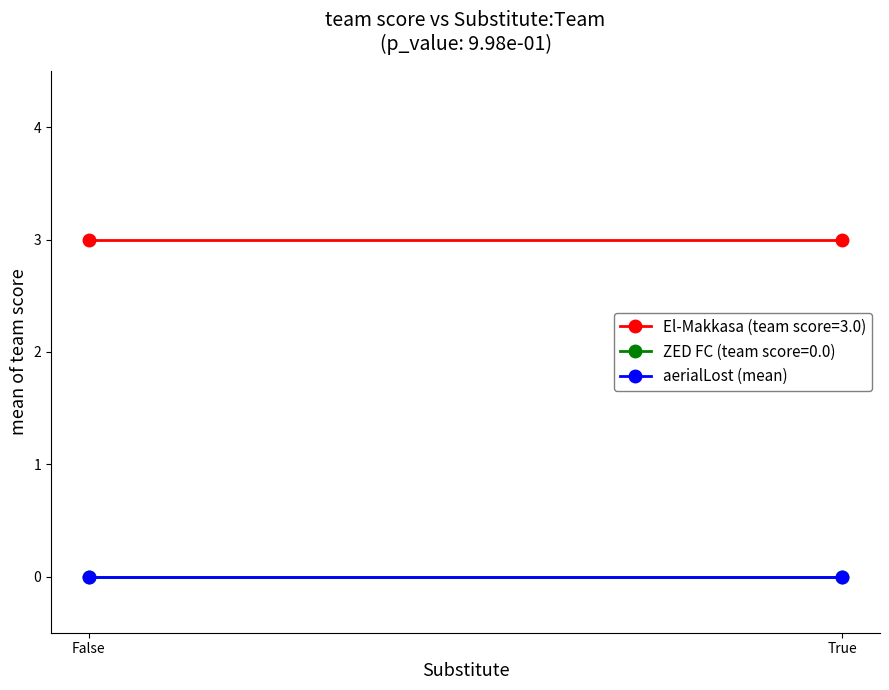

Which has a higher value, 1 or 0?

1